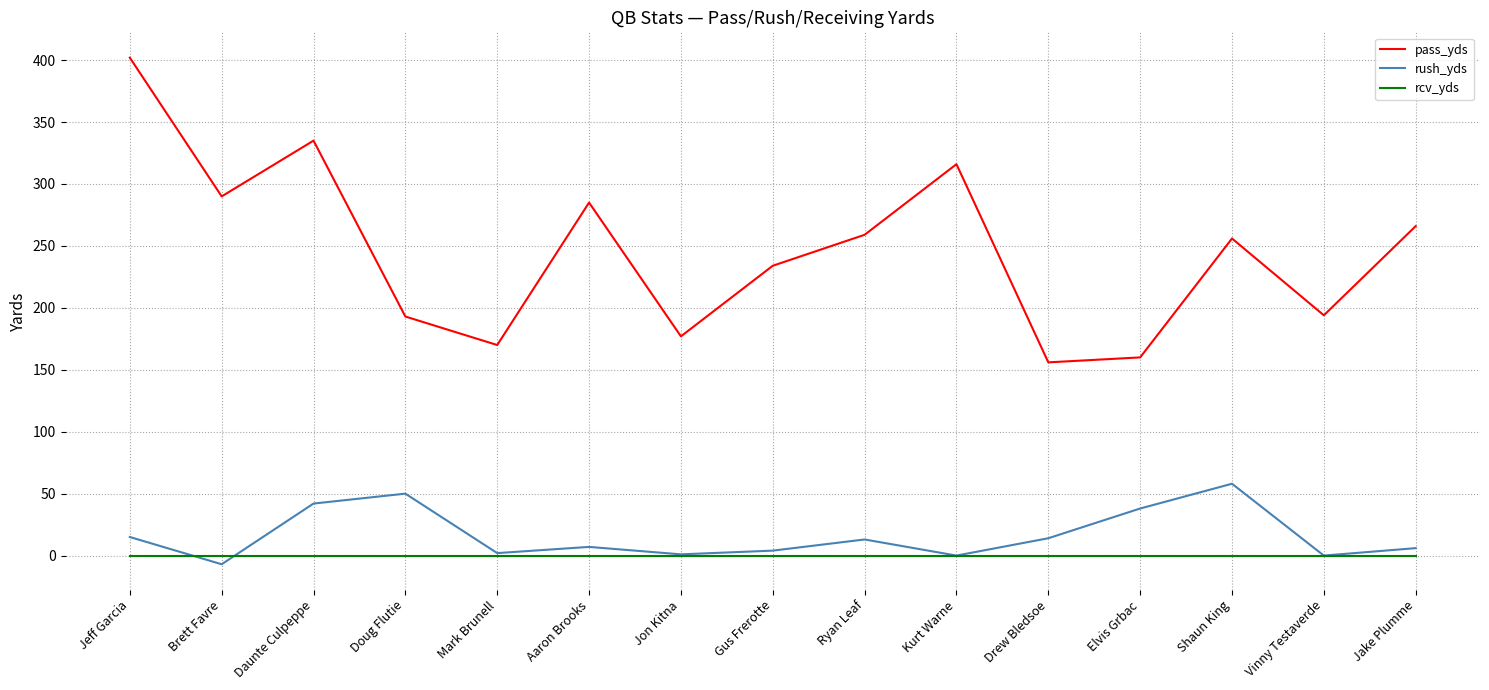

What are all the series names shown in the legend?

pass_yds, rush_yds, rcv_yds